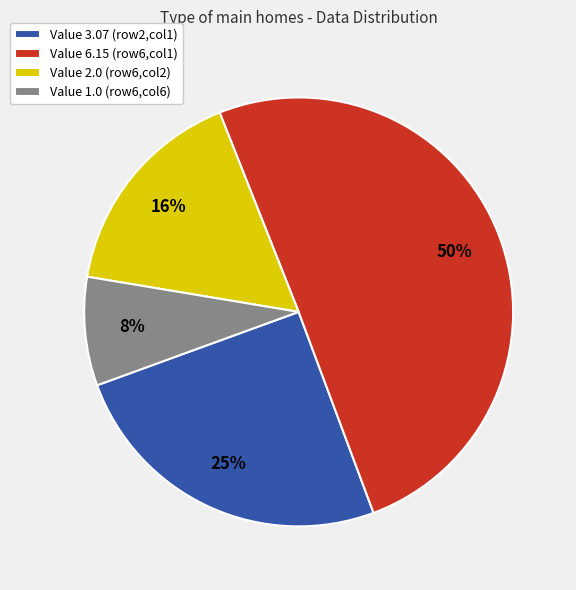

To the nearest percent, what is the average slice percentage?

25%